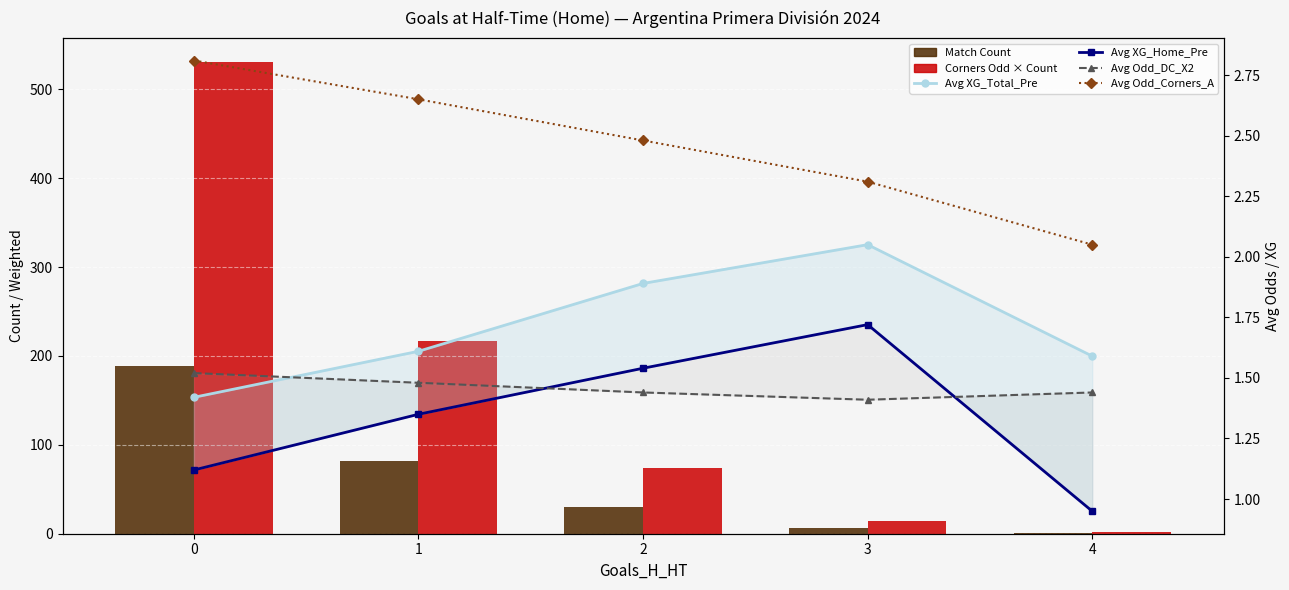

Between 3 and 4, which series saw the biggest shift?

Corners Odd × Count